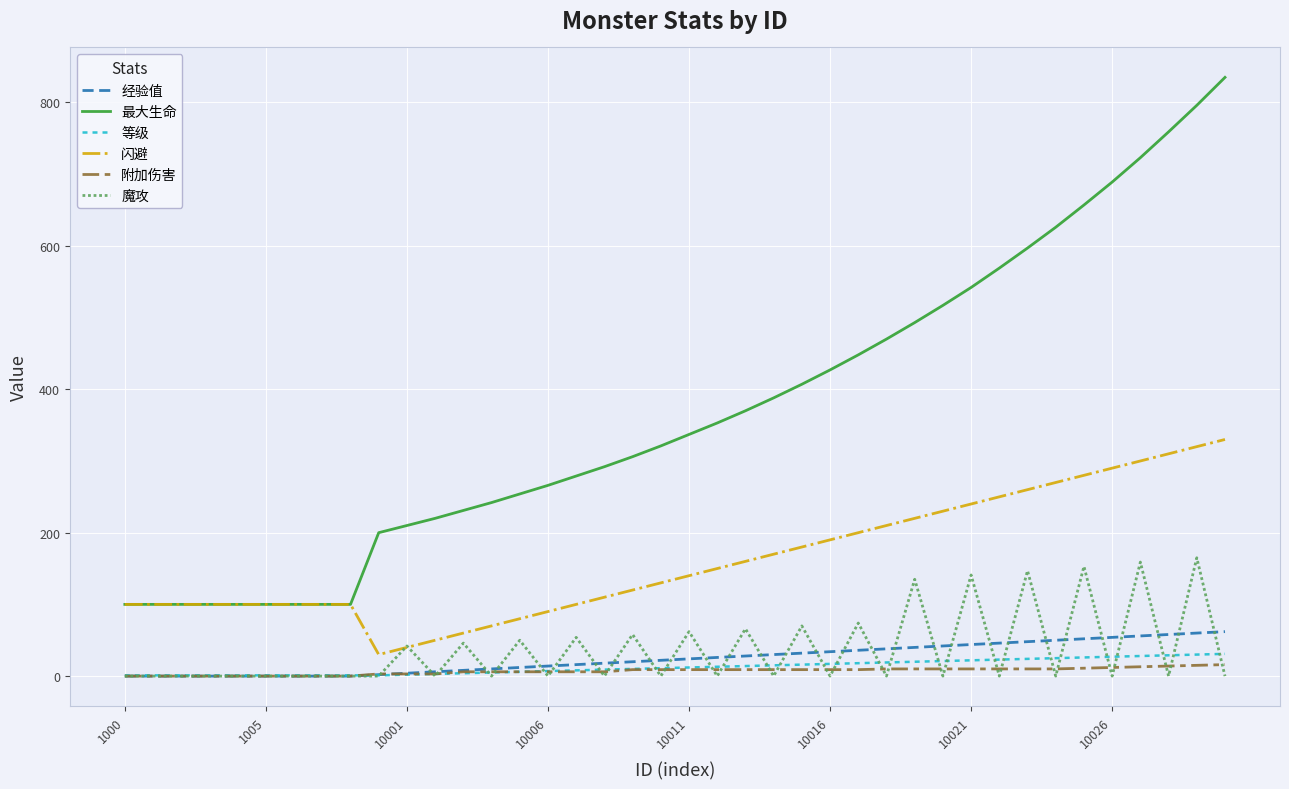

What is the average value of the 魔攻 series?

36